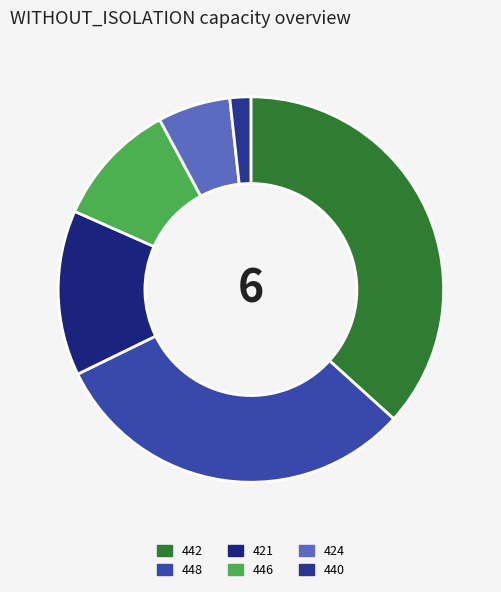

Which category has the biggest portion of the pie?

442